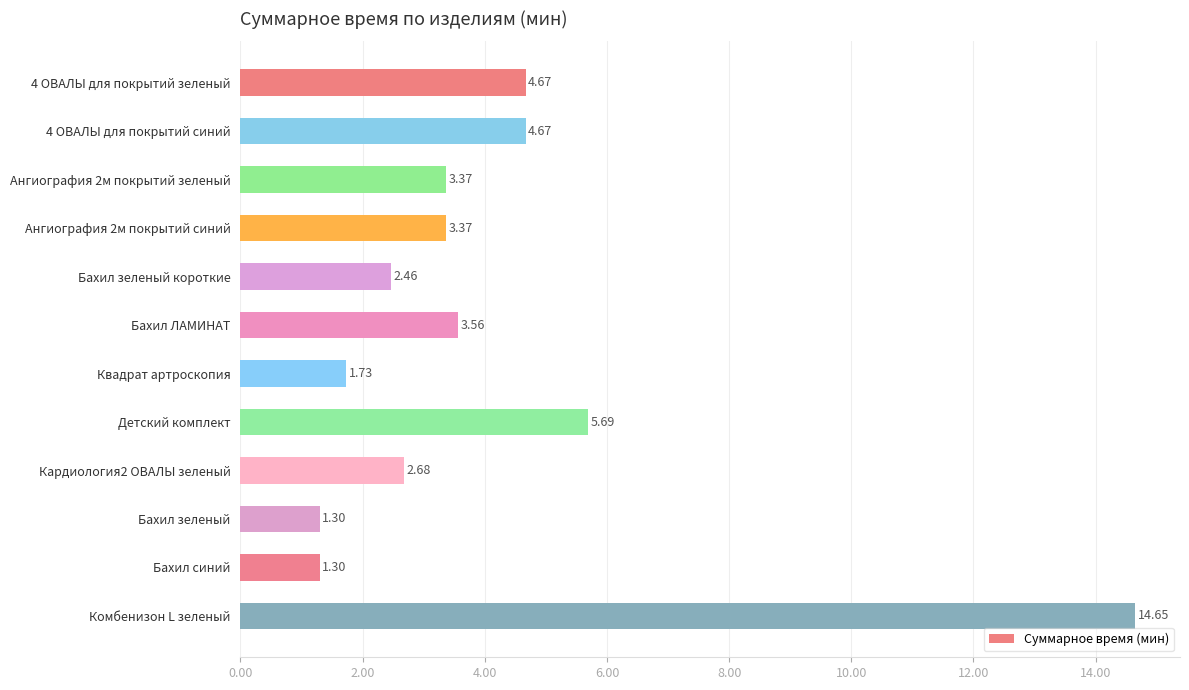

What is the change in value from Ангиография 2м покрытий зеленый to Бахил зеленый?

-2.1